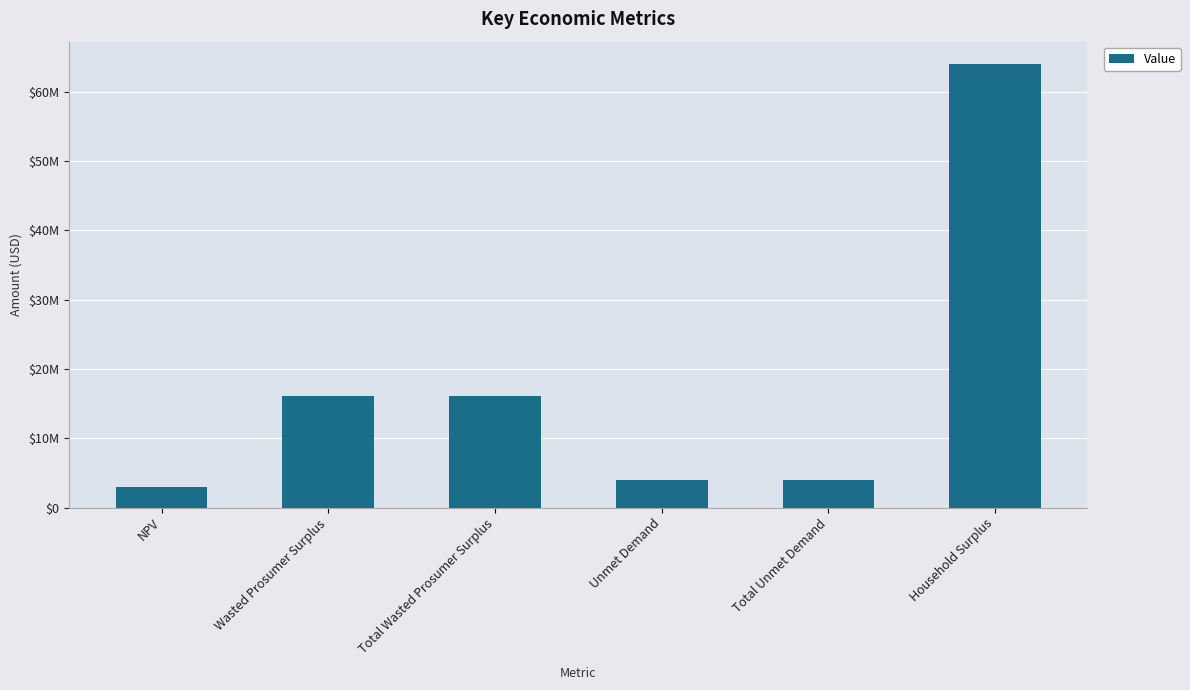

The chart shows a value of 6283704.3 at Wasted Prosumer Surplus. True or false?

False